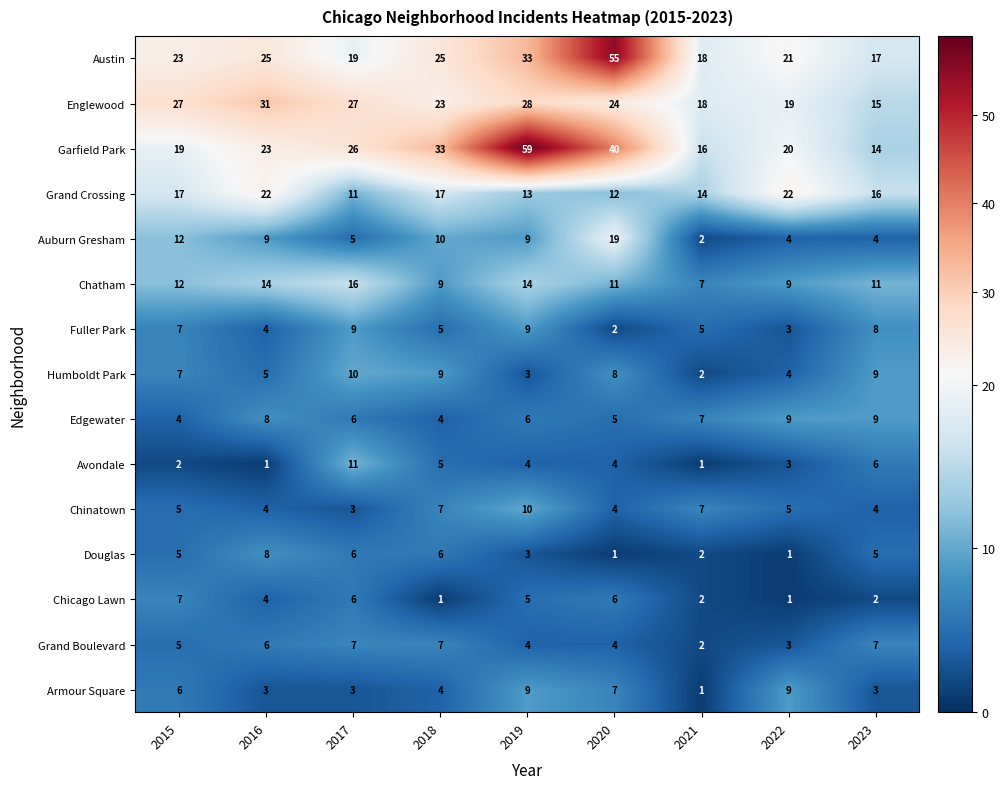

At how many categories does at least one series exceed 41?

2